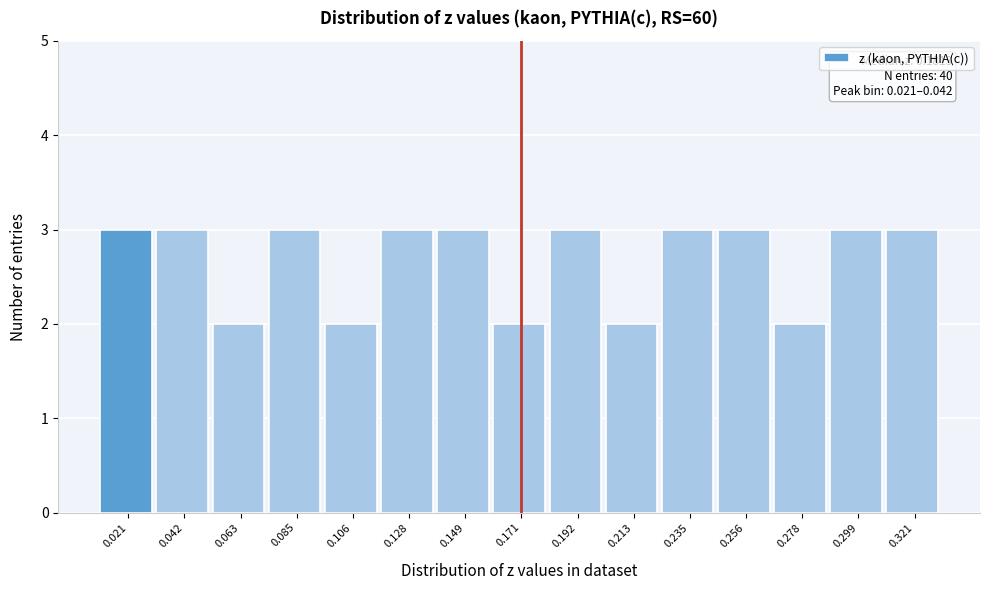

Reading right to left, list all the values displayed in this chart.

0.321=3	0.299=3	0.278=2	0.256=3	0.235=3	0.213=2	0.192=3	0.171=2	0.149=3	0.128=3	0.106=2	0.085=3	0.063=2	0.042=3	0.021=3